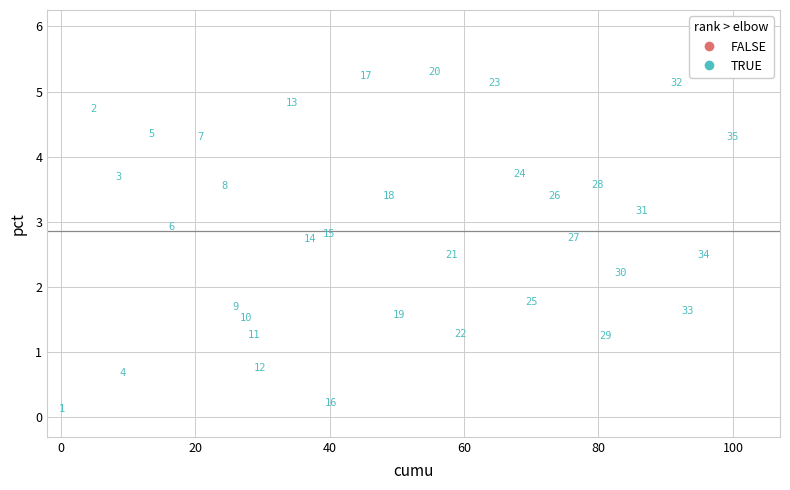

What Y value in the scatter plot is closest to 2?

2.2